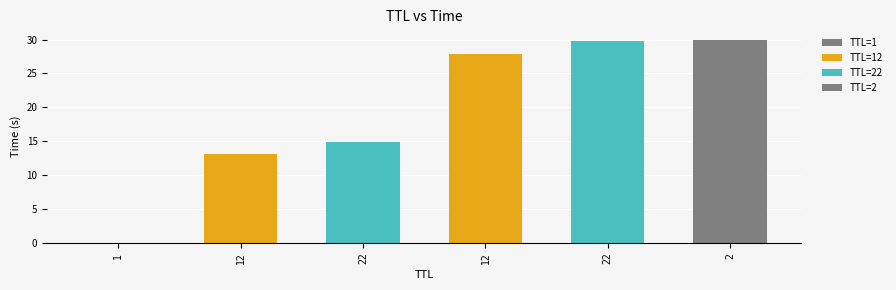

What is the change in value from 22 to 22?

+14.8